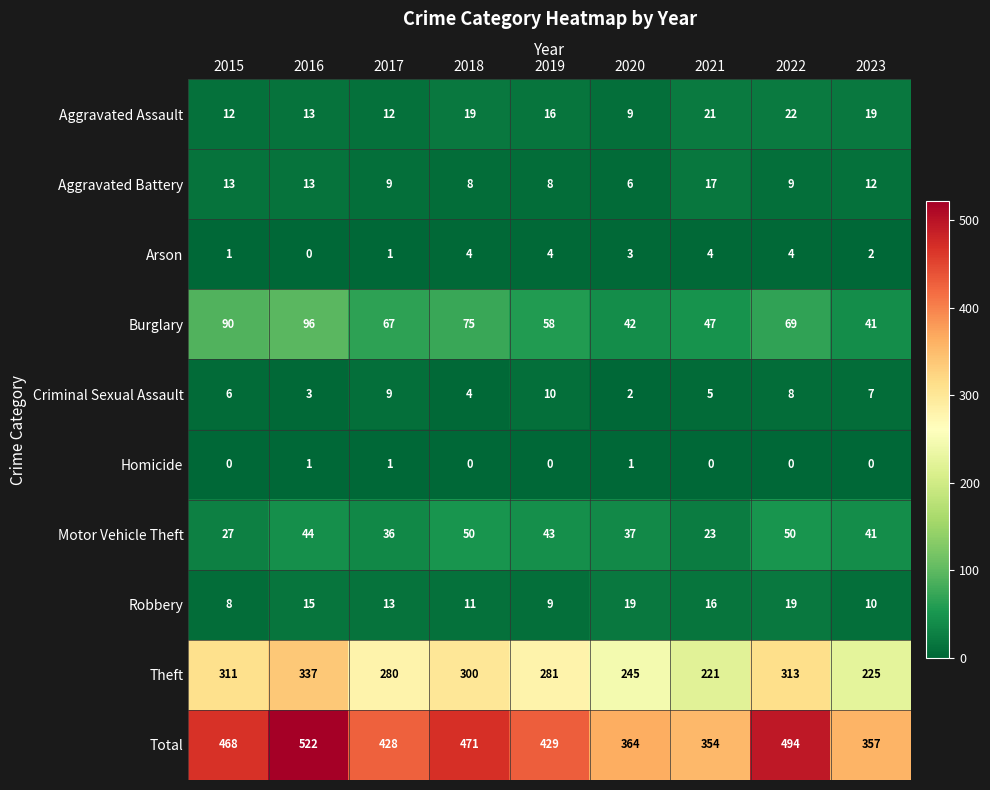

What is the approximate value of Aggravated Battery at 2015?

13